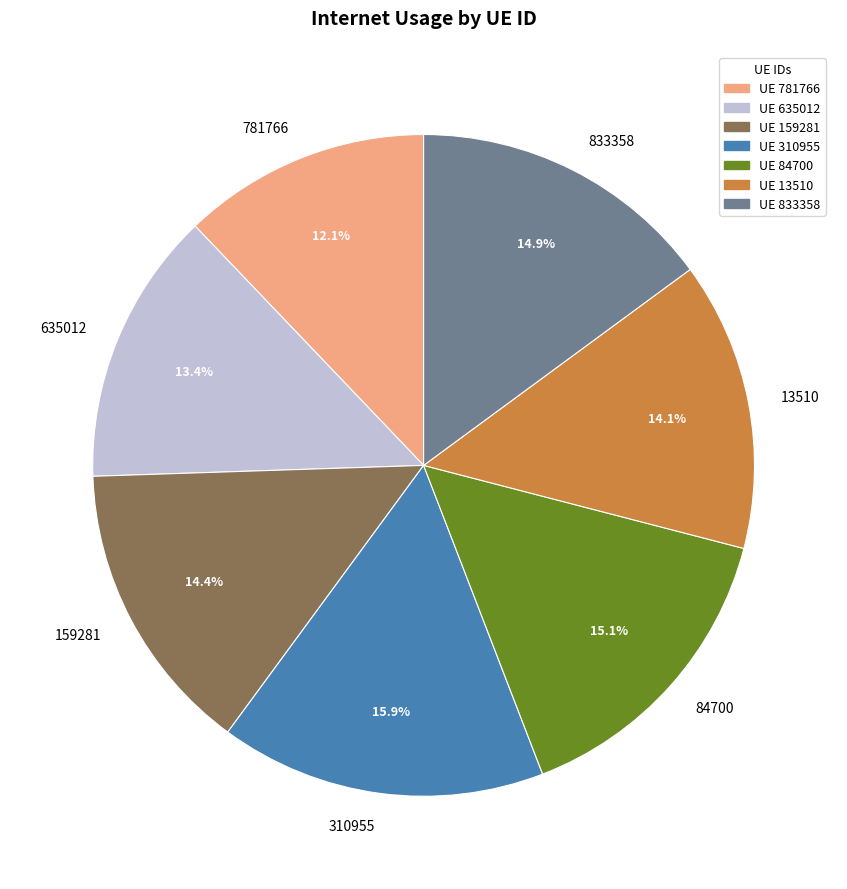

What percentage do 781766 and 635012 together represent?

25.5%